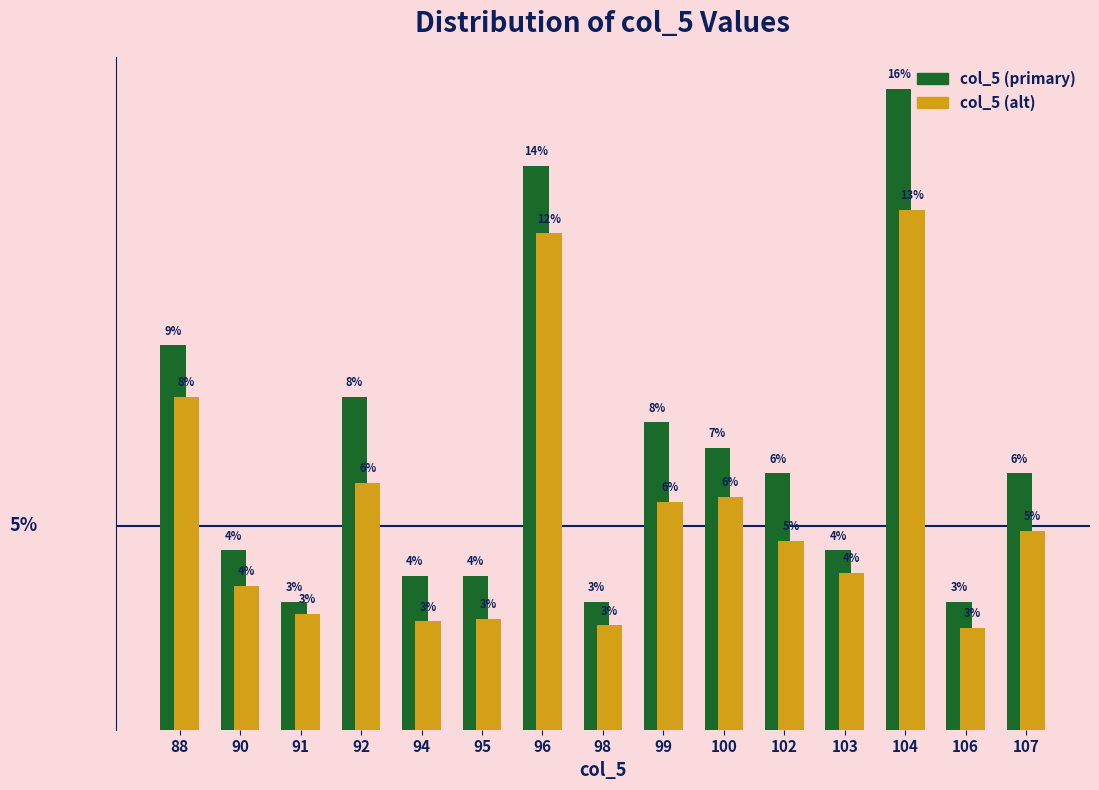

List the series in order of their peak value, highest first.

col_5 (primary), col_5 (alt)